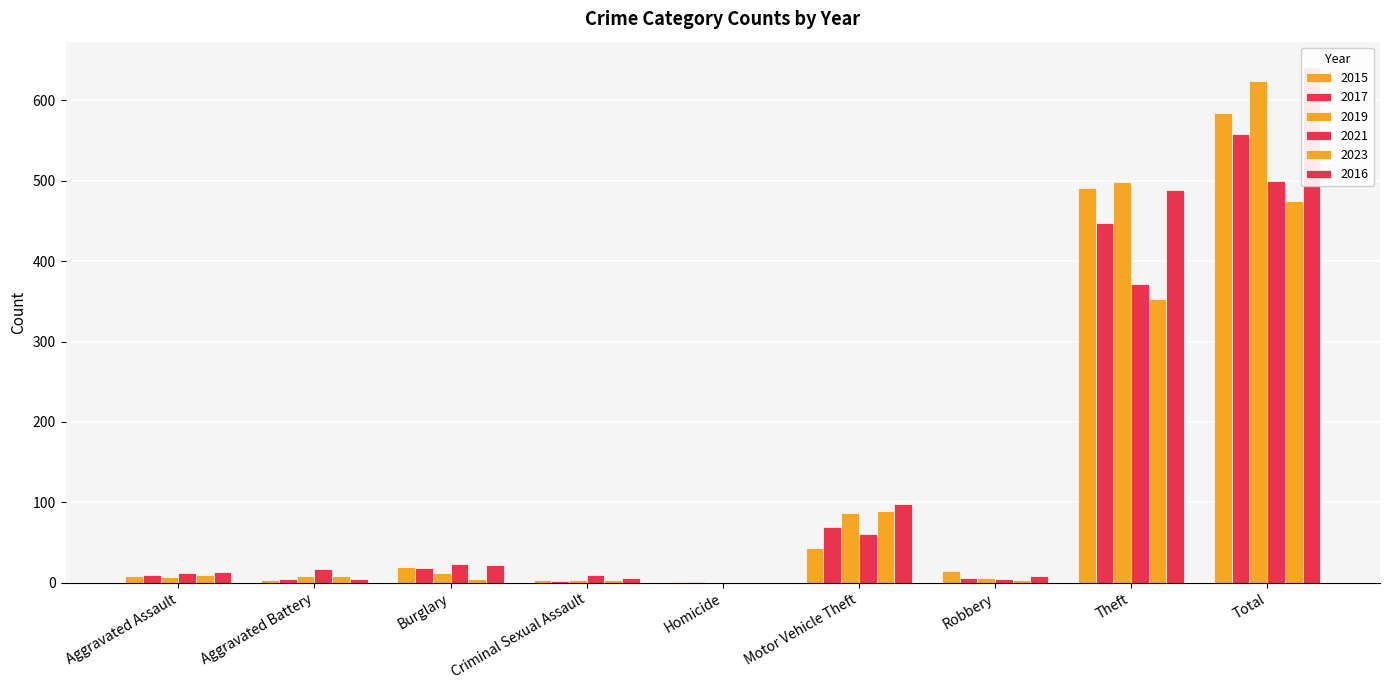

Which label corresponds to the largest value in the chart?

Total